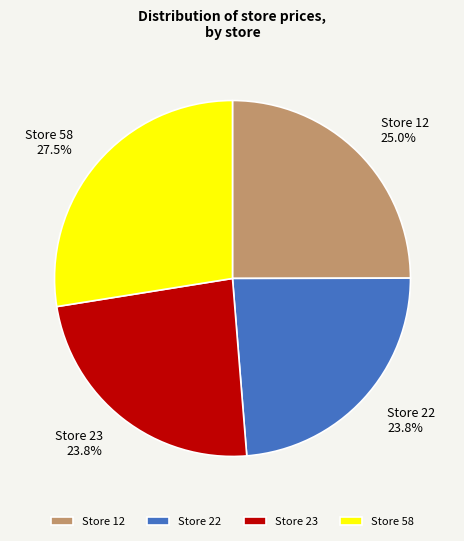

What is the largest slice in the pie chart?

Store 58